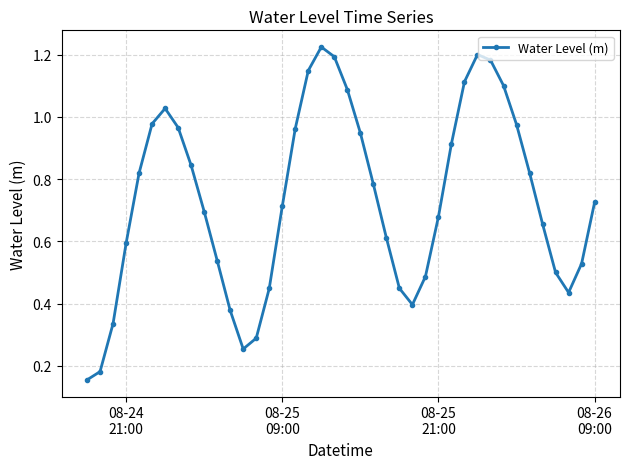

How many interior local peaks (higher than both neighbors) does the data have?

3